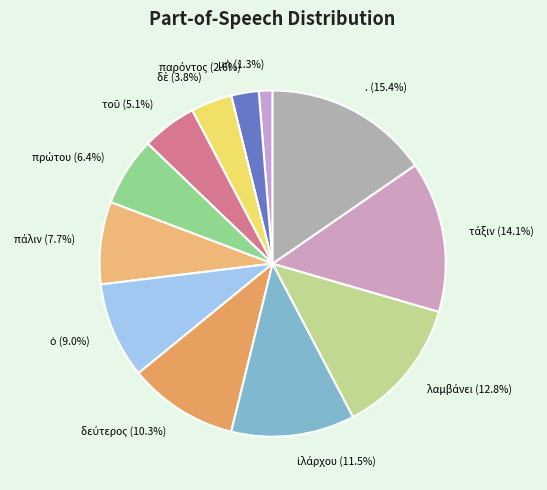

To the nearest percent, what is the average slice percentage?

8%